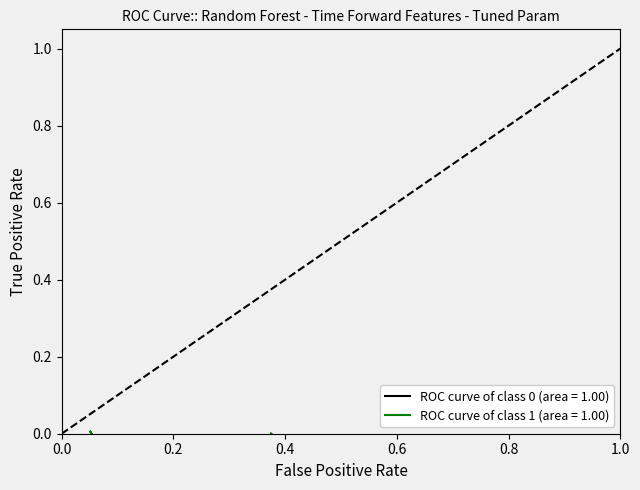

What position from the left is 0.375?

1